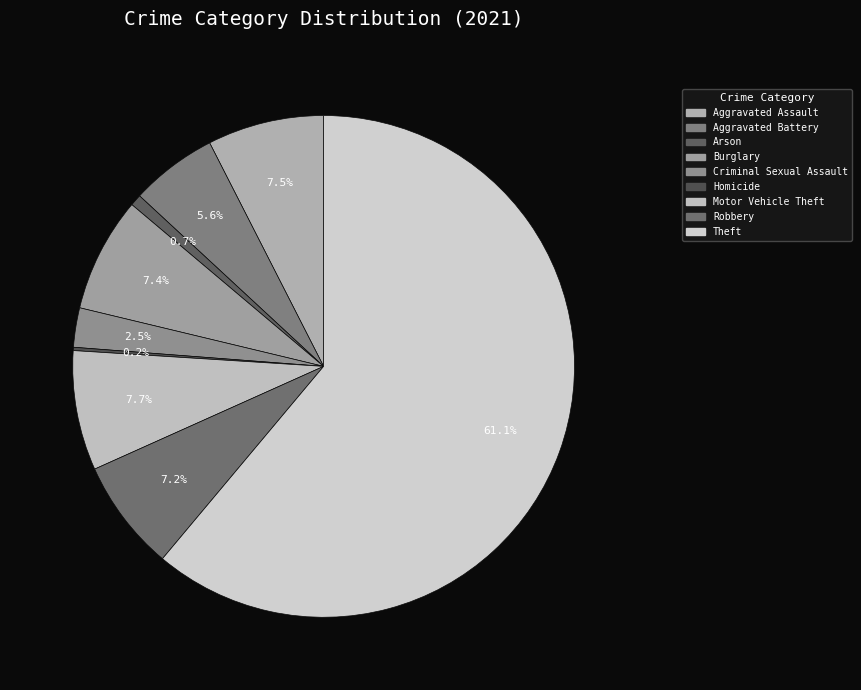

Between Theft and Arson, which is larger?

Theft